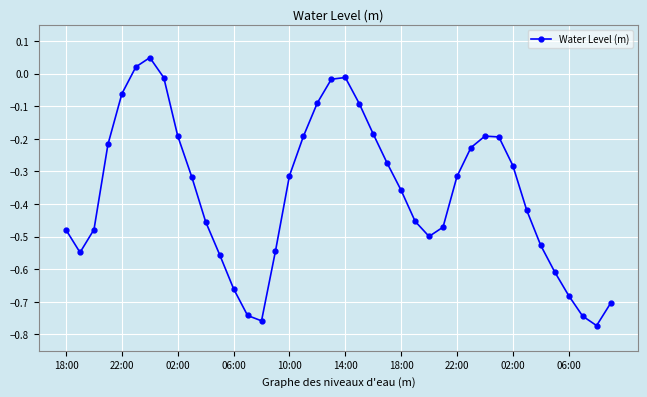

What is the difference between the maximum and minimum values?

0.8